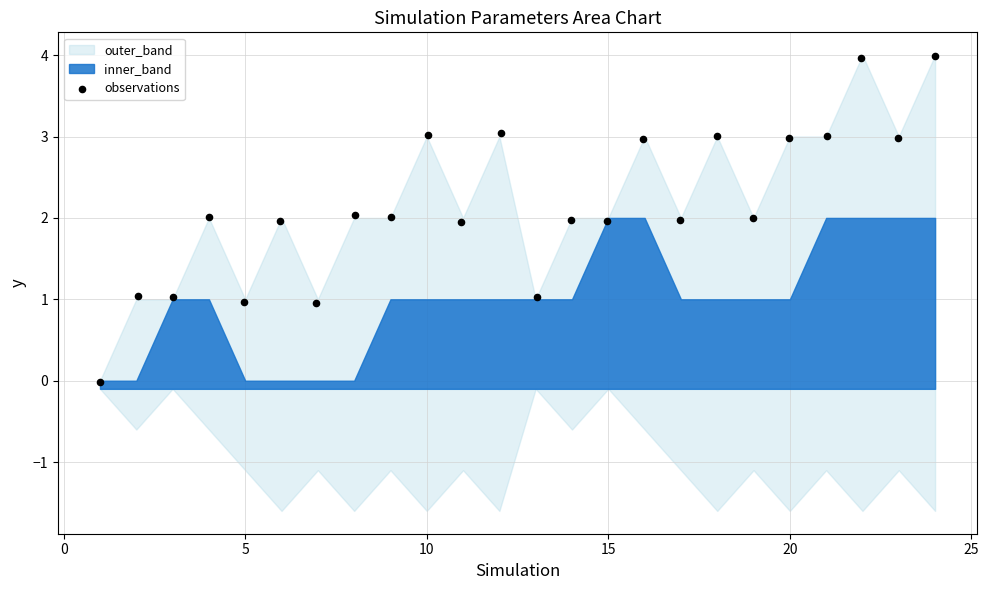

What is the range of Y values (max minus min)?

4.0